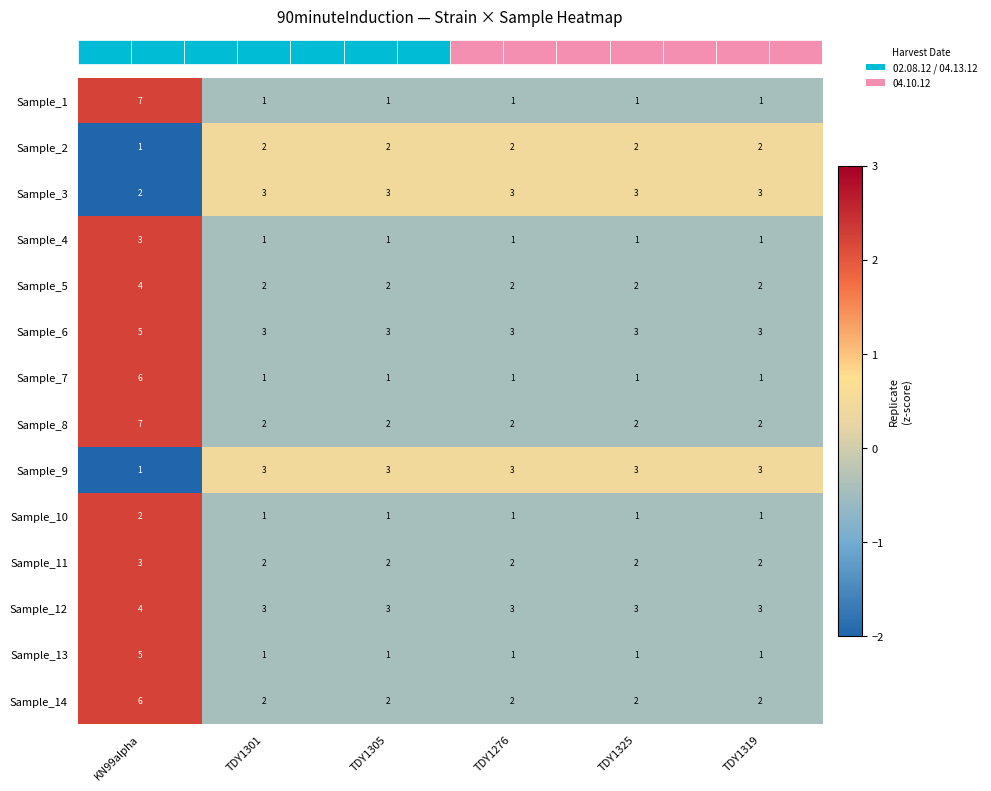

How many distinct data groups are displayed?

14